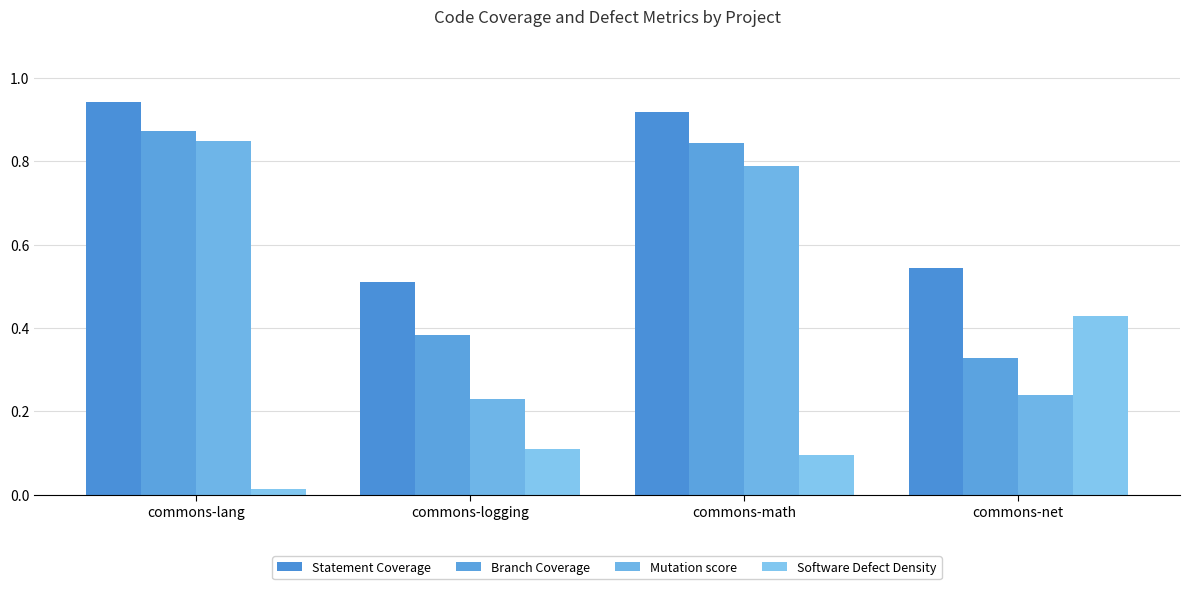

Rank the series by their maximum value, from highest to lowest.

Statement Coverage, Branch Coverage, Mutation score, Software Defect Density